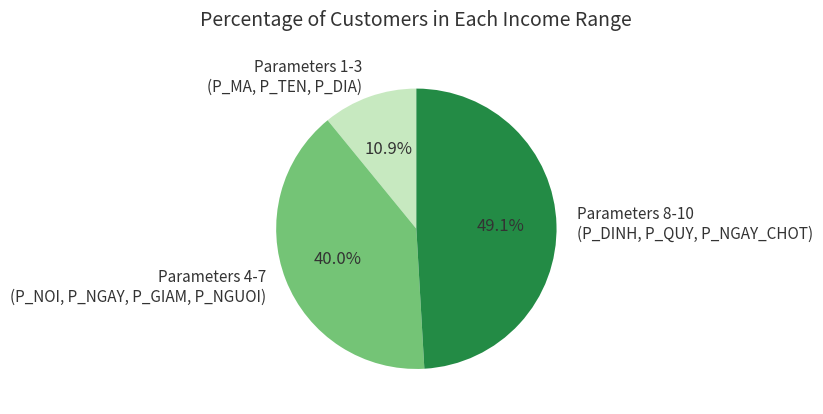

To the nearest percent, what is the difference between the largest and smallest slice percentages?

38%